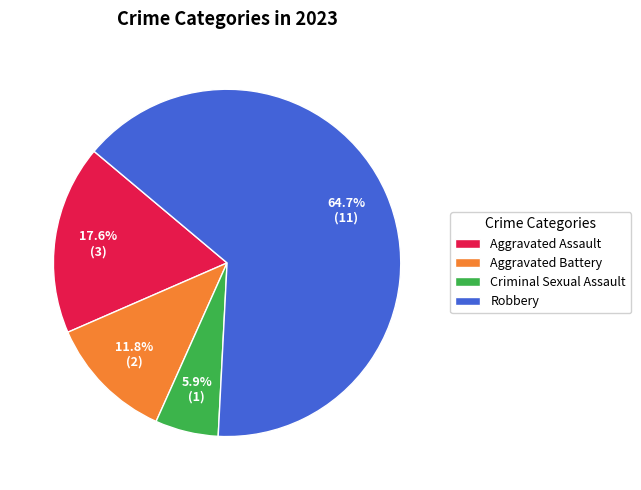

What is the smallest slice in the pie chart?

Criminal Sexual Assault